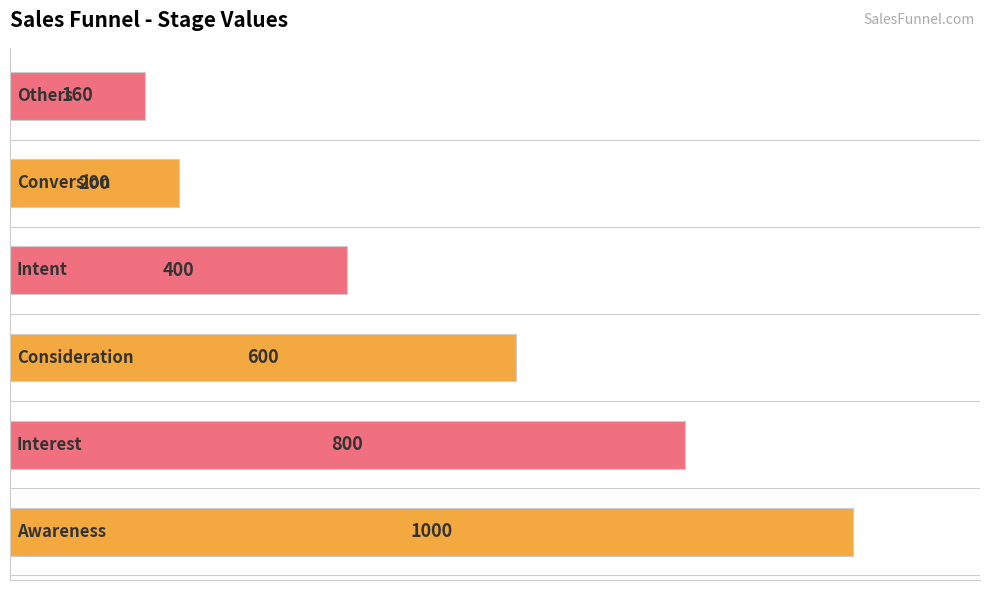

What is the maximum value shown in the chart?

1000